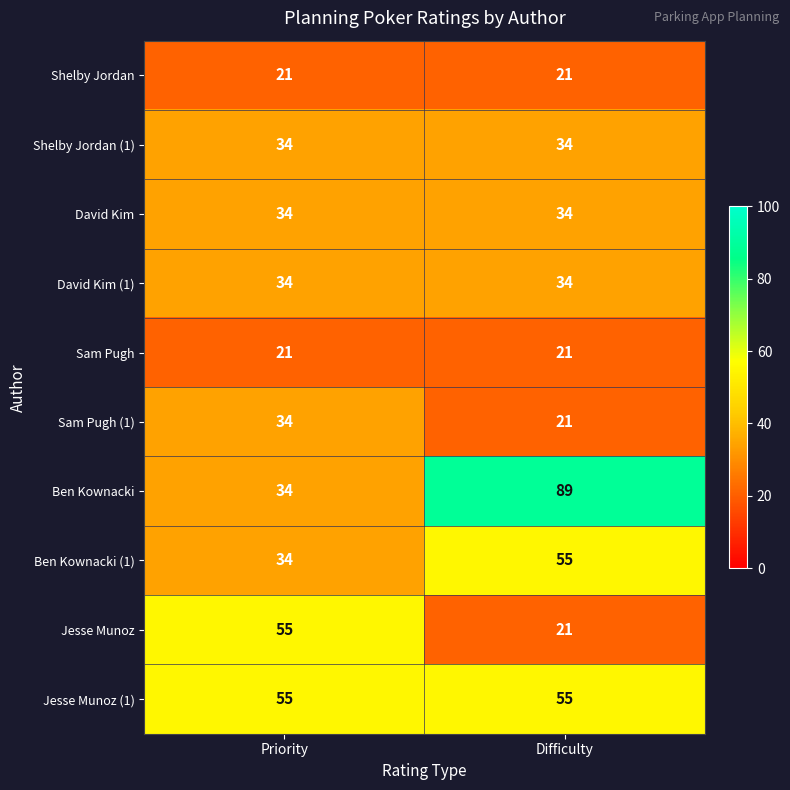

What is the sum of the Shelby Jordan values at Difficulty and Priority?

42